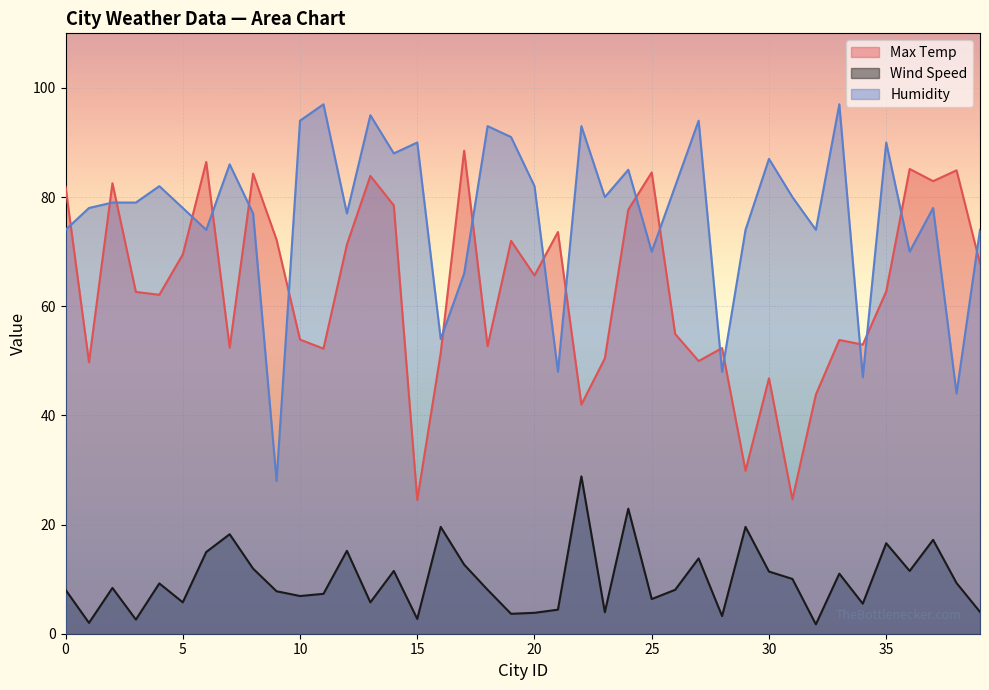

True or false: Humidity has a value of 127.3 at 6.

False